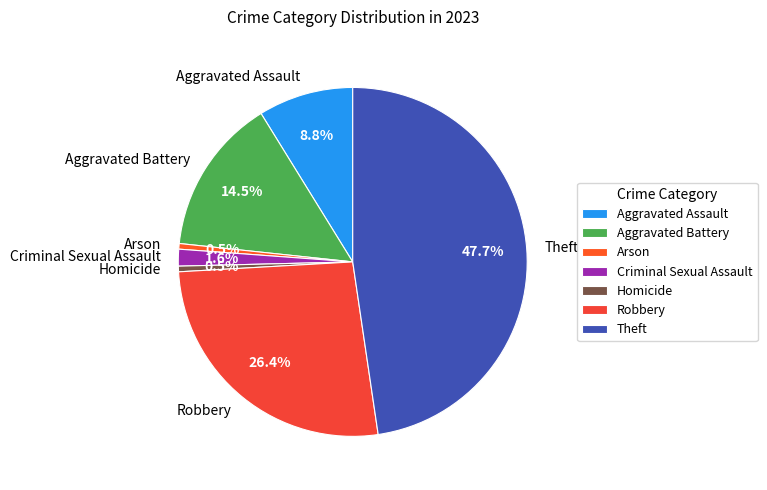

Is Theft the majority of the pie?

No